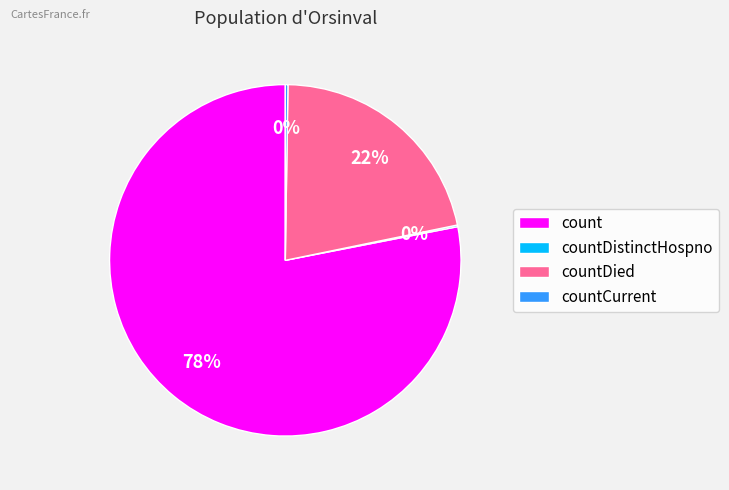

To the nearest percent, what is the difference between the largest and smallest slice percentages?

78%